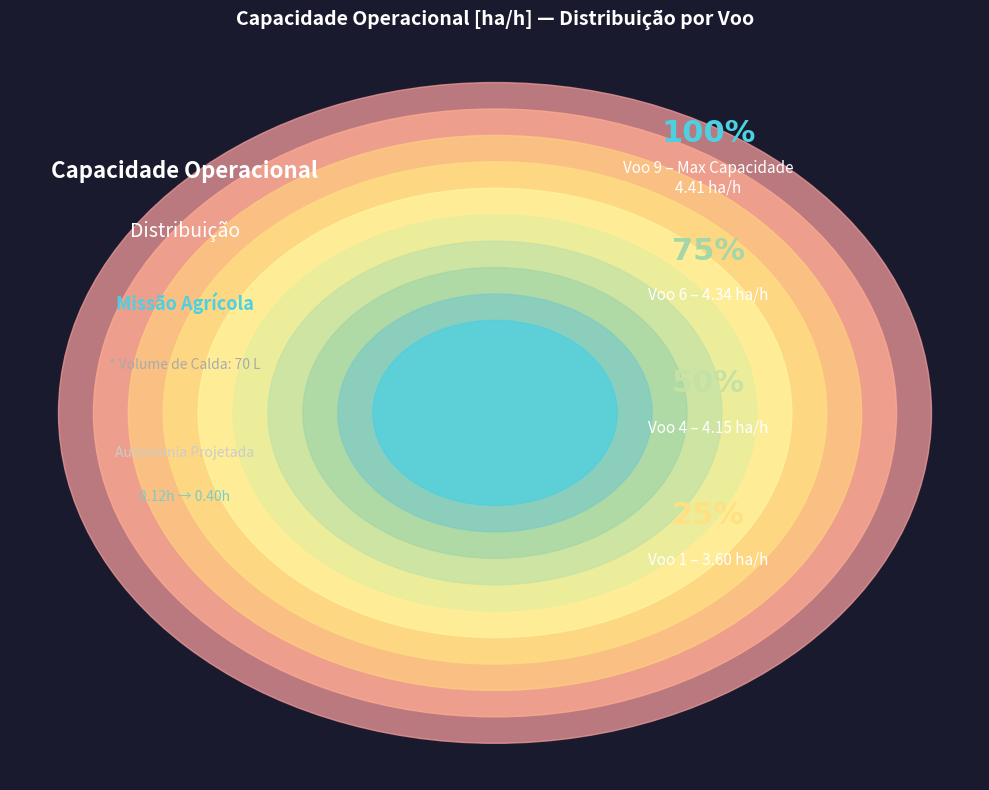

Does any single category account for the majority?

No